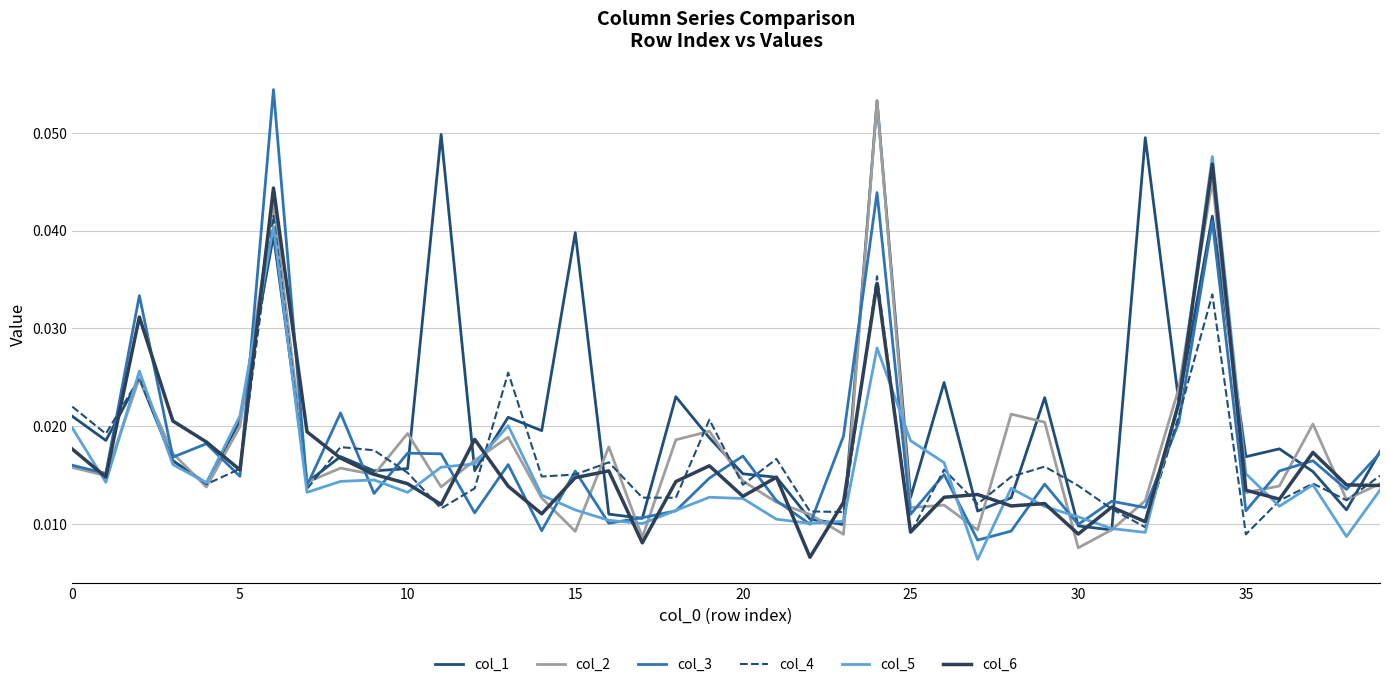

How many lines are shown in the chart?

6